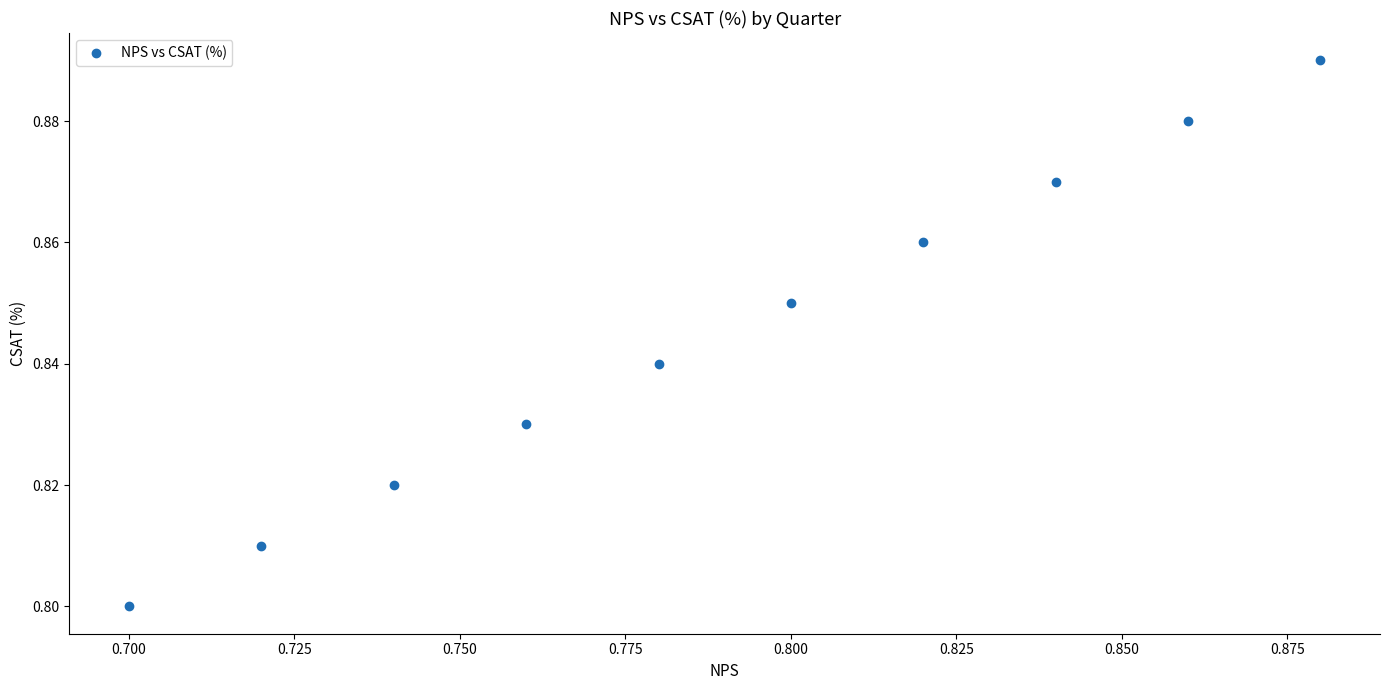

How many data points are displayed?

10